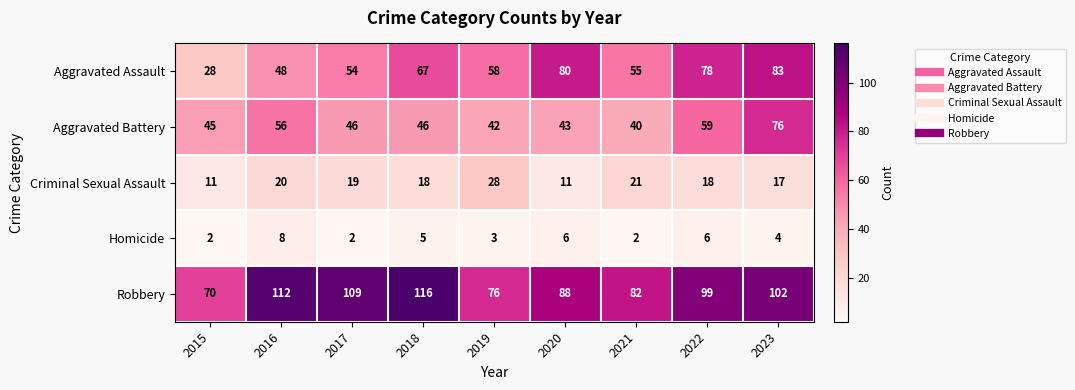

How many data points does each series have?

9